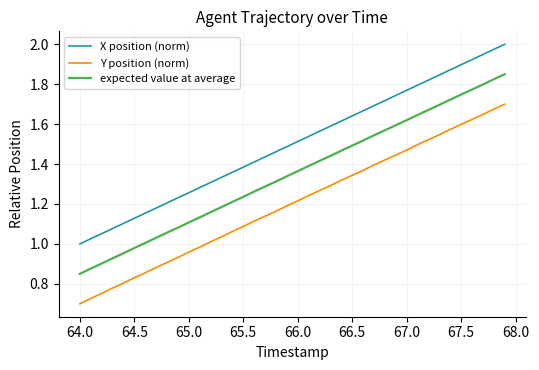

Rank the series by their maximum value, from highest to lowest.

X position (norm), expected value at average, Y position (norm)